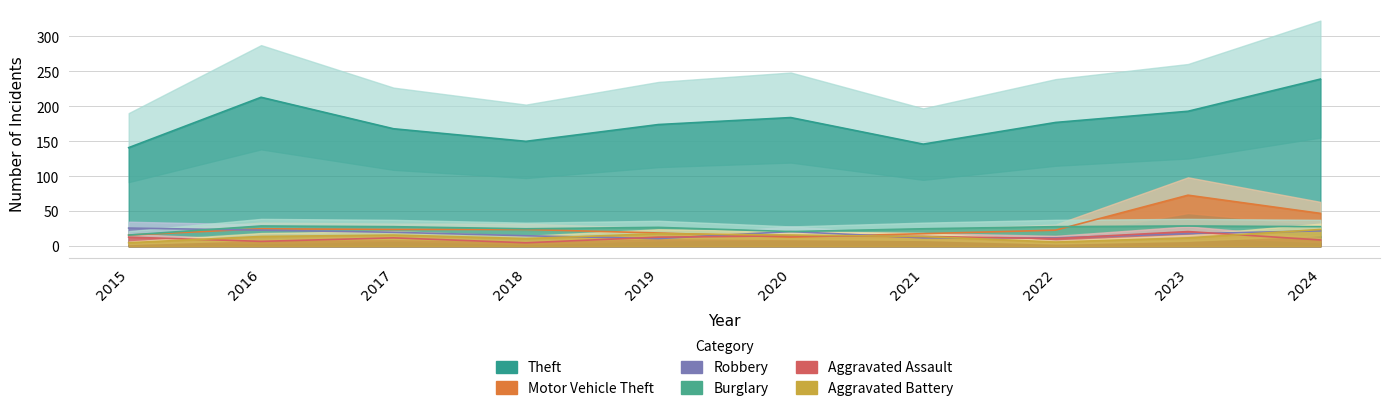

What is the value of the Burglary point at the 10th from the left?

28